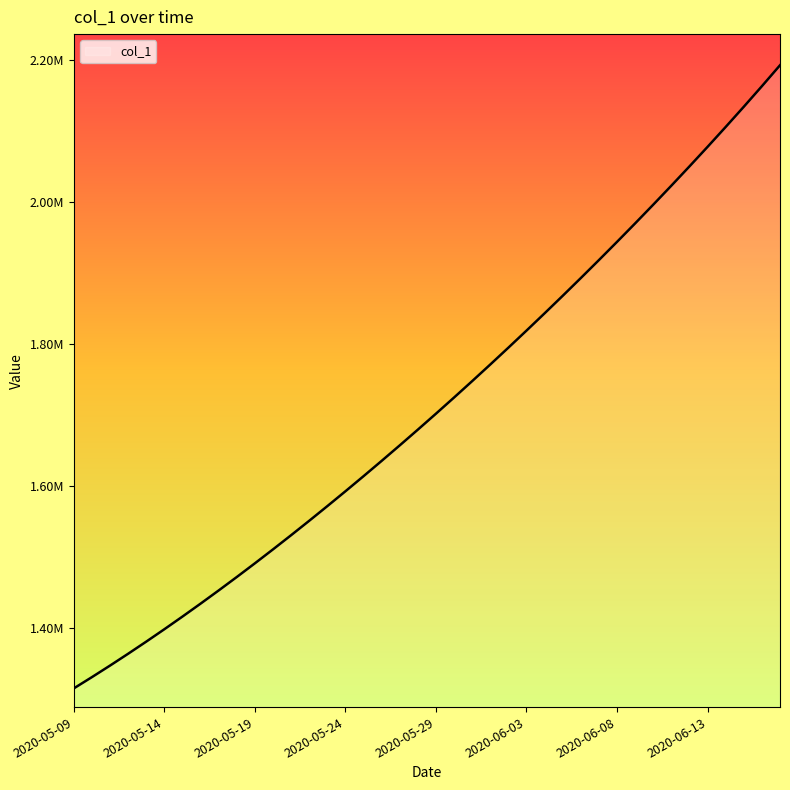

Does the chart display data point markers on the line(s)?

No